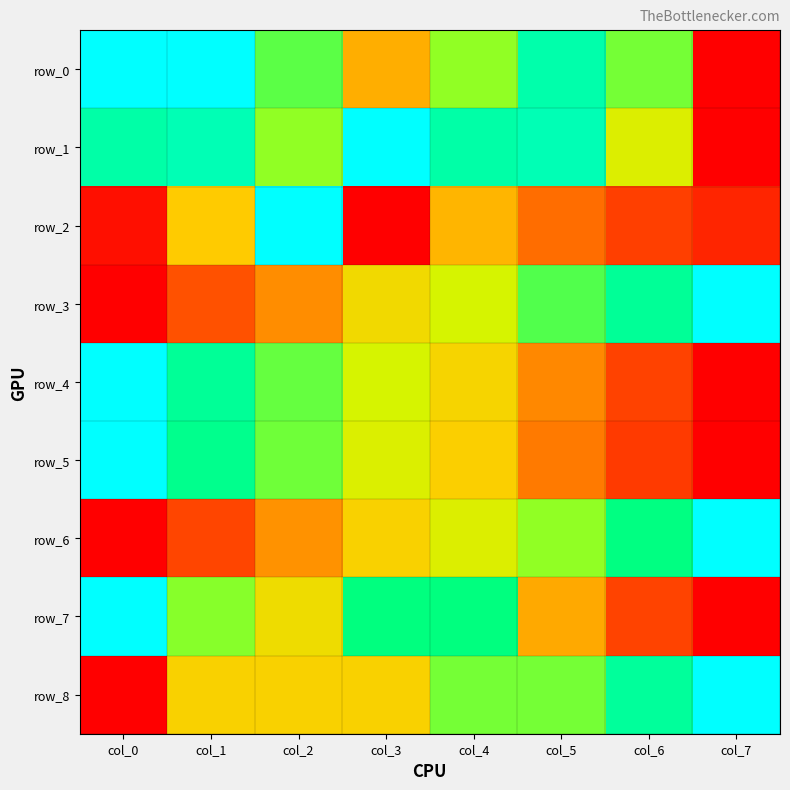

Which series has the widest spread of values?

row_0